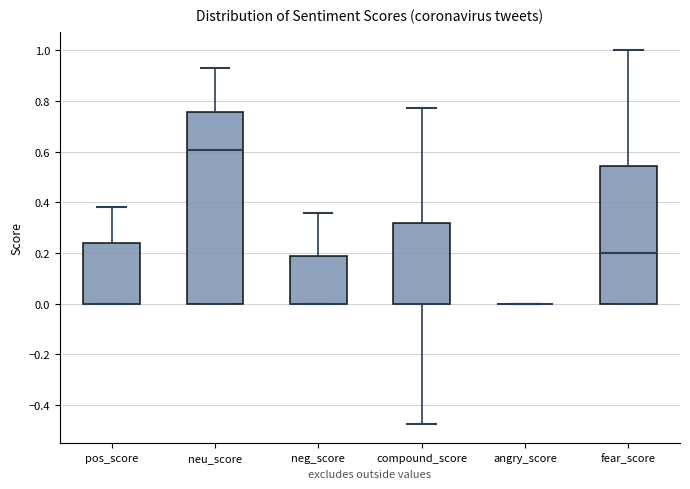

Reading left to right, read every box against the y-axis: the position of its median line, the range the box covers, and the ends of its whiskers. The values are not printed on the chart, so give them approximately, as read against the axis.

pos_score: median 0.00 (drawn on the box's lower edge), box 0.00 to 0.24, whiskers 0.00 to 0.38
neu_score: median 0.60, box 0.00 to 0.76, whiskers 0.00 to 0.92
neg_score: median 0.00 (drawn on the box's lower edge), box 0.00 to 0.18, whiskers 0.00 to 0.36
compound_score: median 0.00 (drawn on the box's lower edge), box 0.00 to 0.32, whiskers -0.48 to 0.78
angry_score: box collapsed to a line at 0.00, whiskers 0.00 to 0.00
fear_score: median 0.20, box 0.00 to 0.54, whiskers 0.00 to 1.00